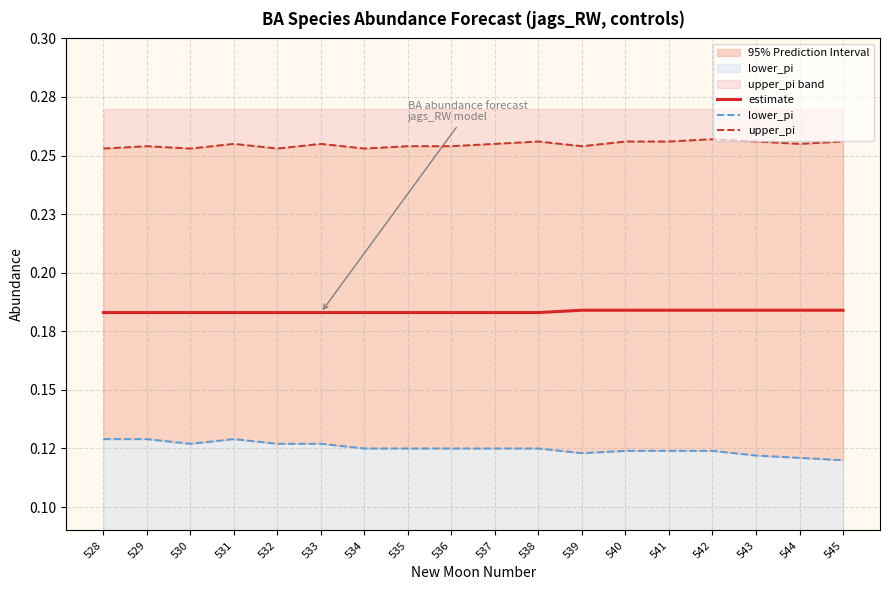

At which label does lower_pi reach its minimum?

545